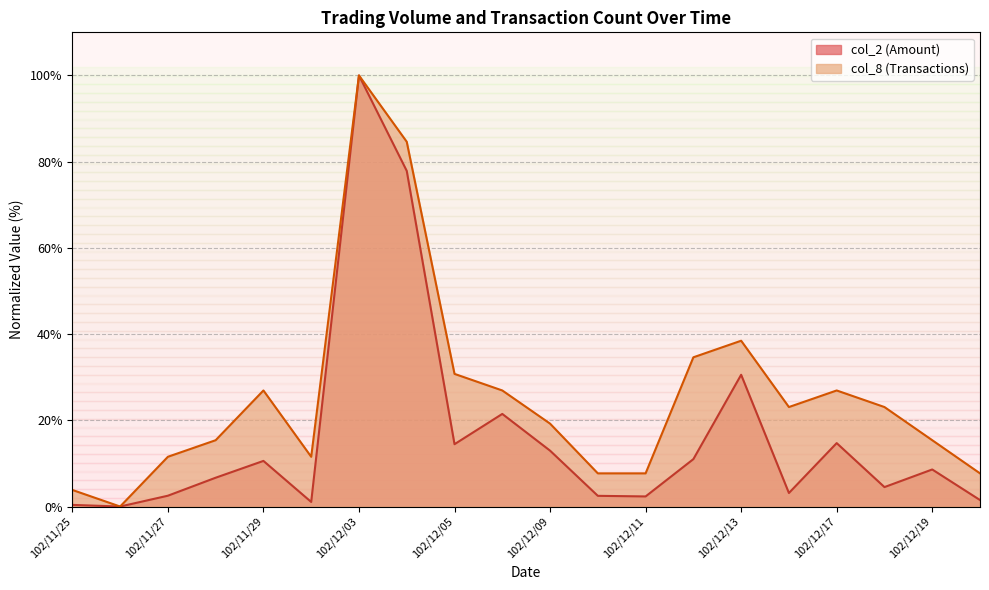

At which category does col_8 reach its first local peak?

102/11/29